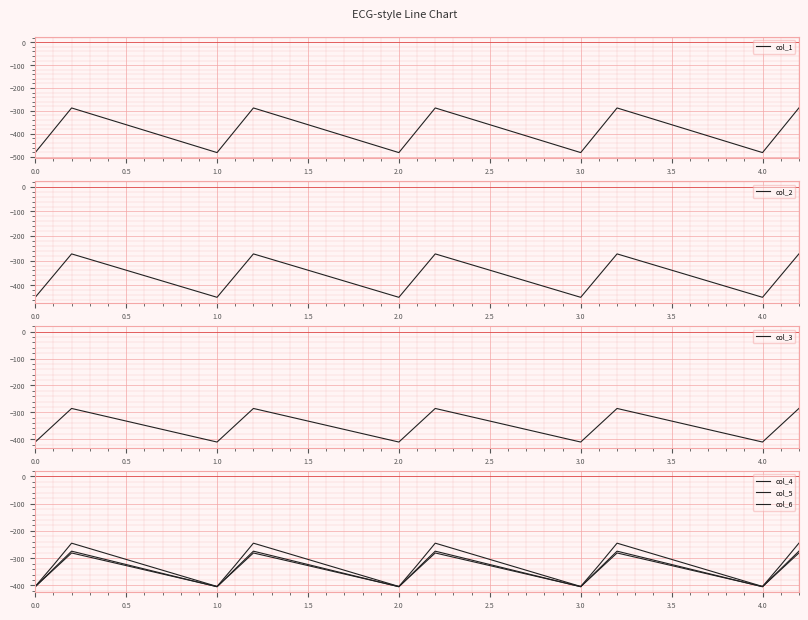

What is the minimum value for col_1?

-482.0